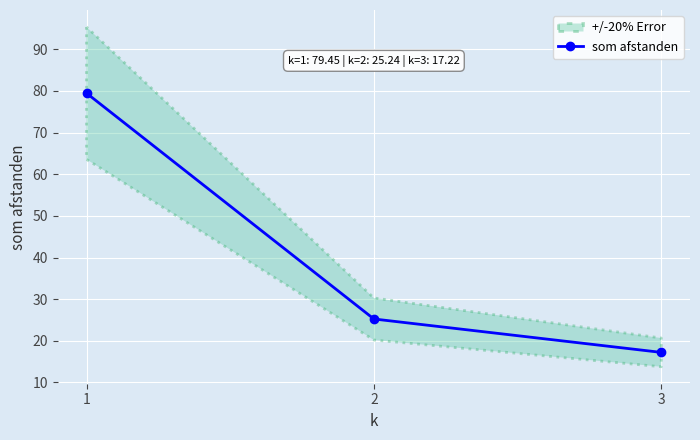

Which has a higher value, 3 or 1?

1